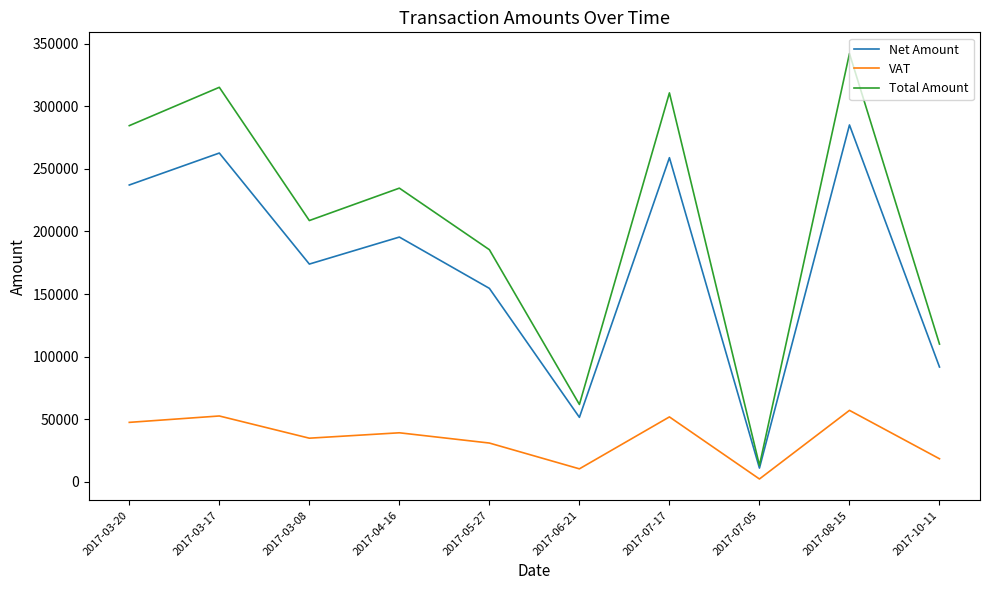

In Net Amount, how many points are lower than both neighbors (excluding endpoints)?

3